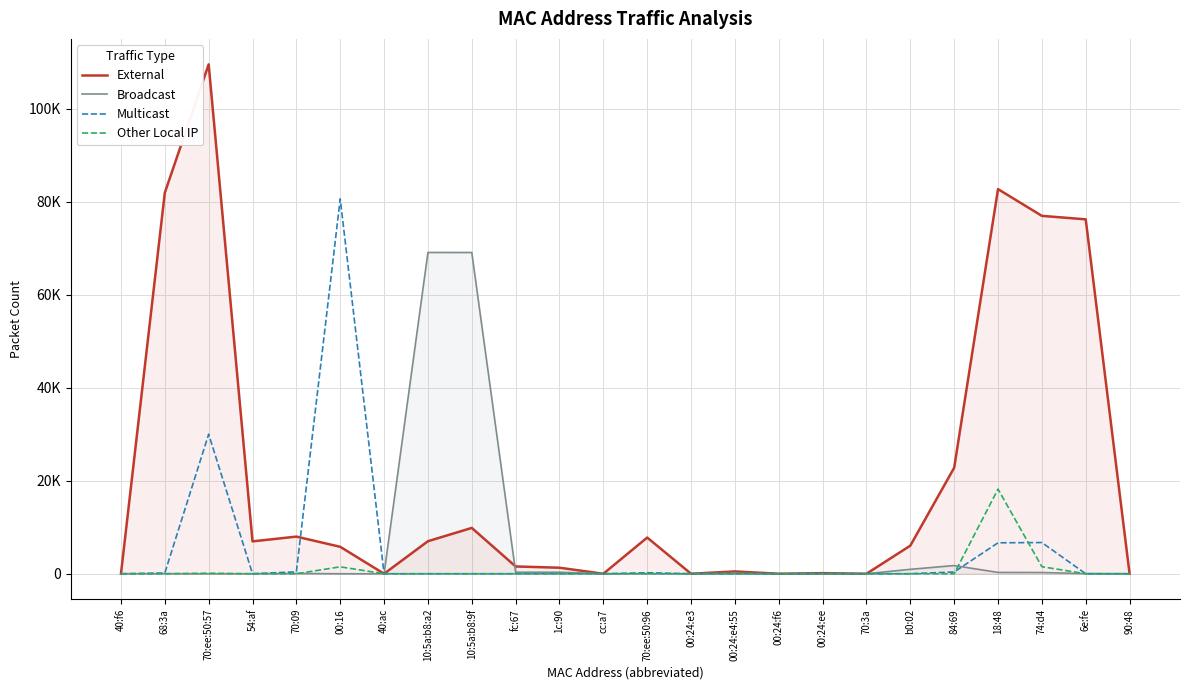

How many lines are shown in the chart?

4